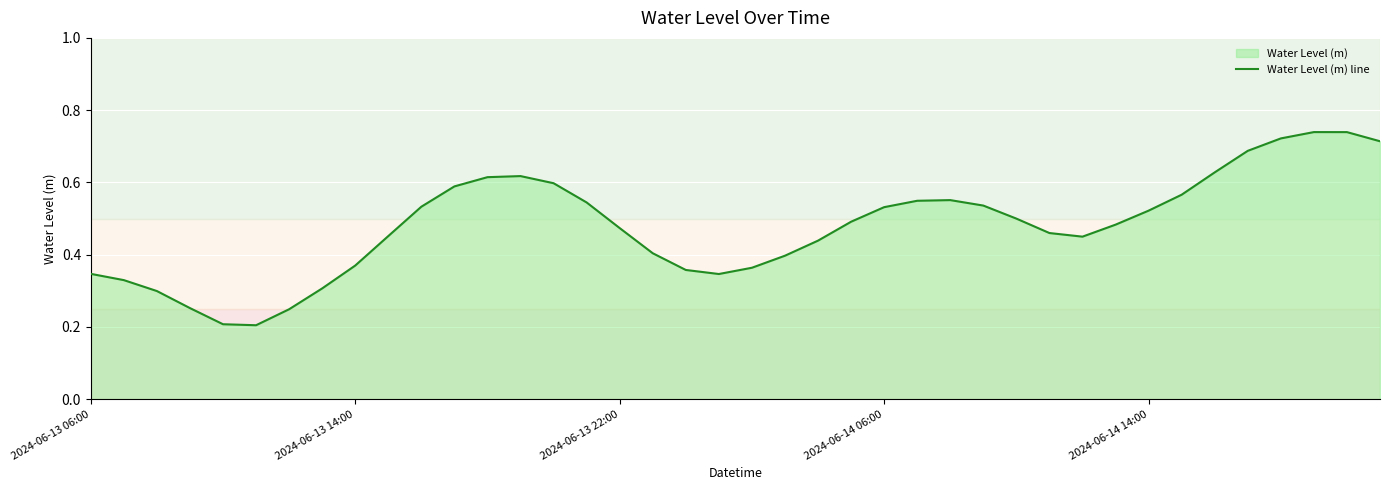

How many distinct data groups are displayed?

1